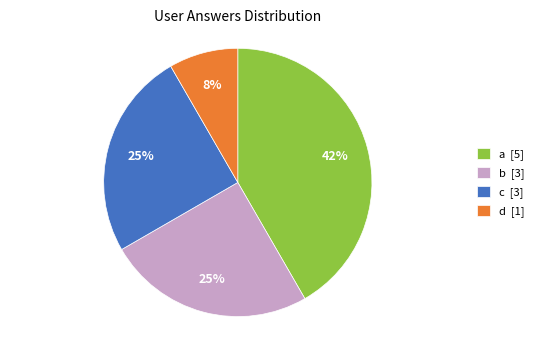

How many slices are in this pie chart?

4